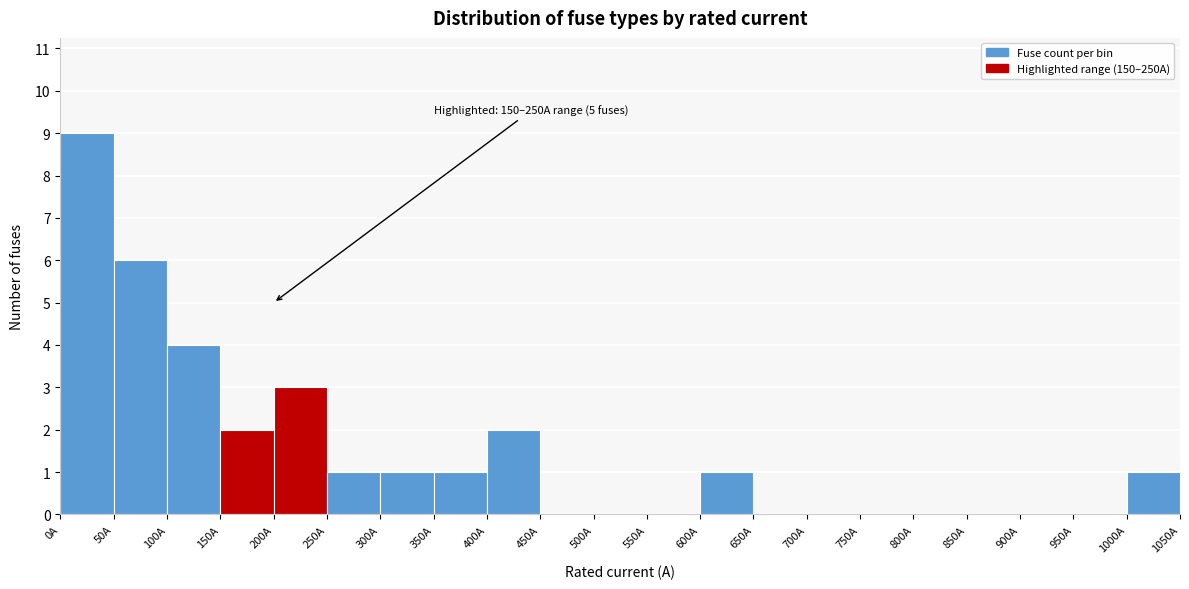

Which range on the x-axis has the tallest bar?

0 to 50